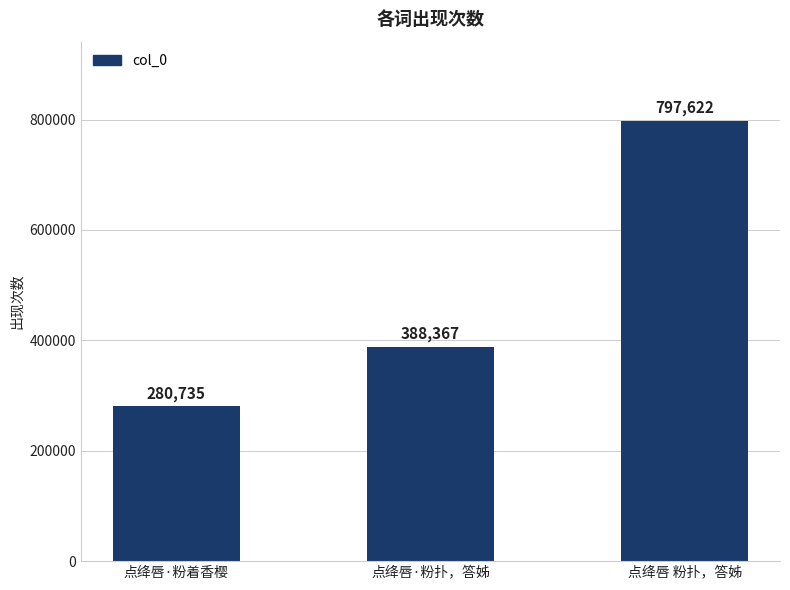

List the labels in order of value, smallest first.

点绛唇·粉着香樱, 点绛唇·粉扑，答姊, 点绛唇 粉扑，答姊